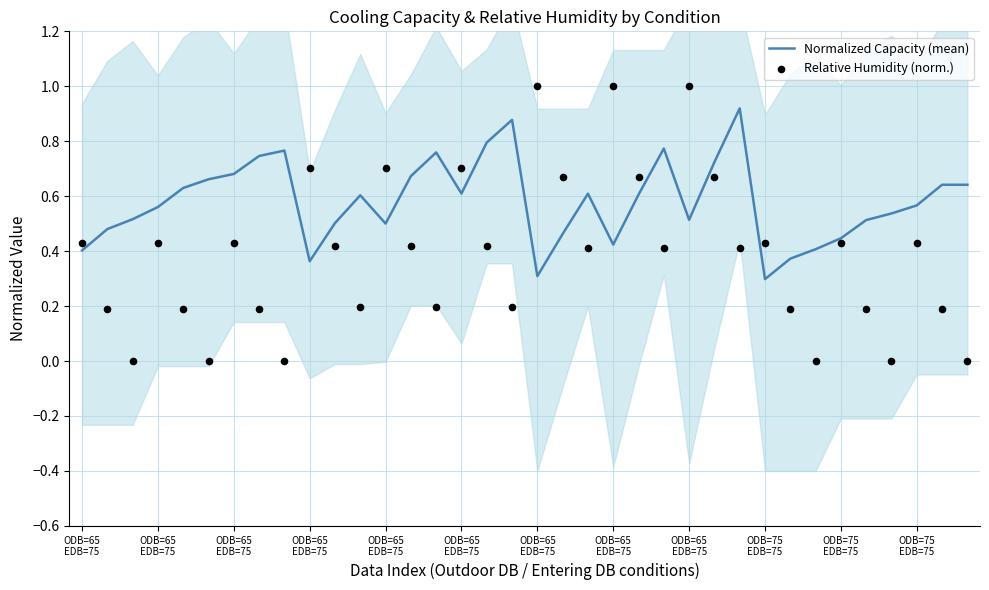

Which series contains the lowest Y value?

Relative Humidity (norm.)